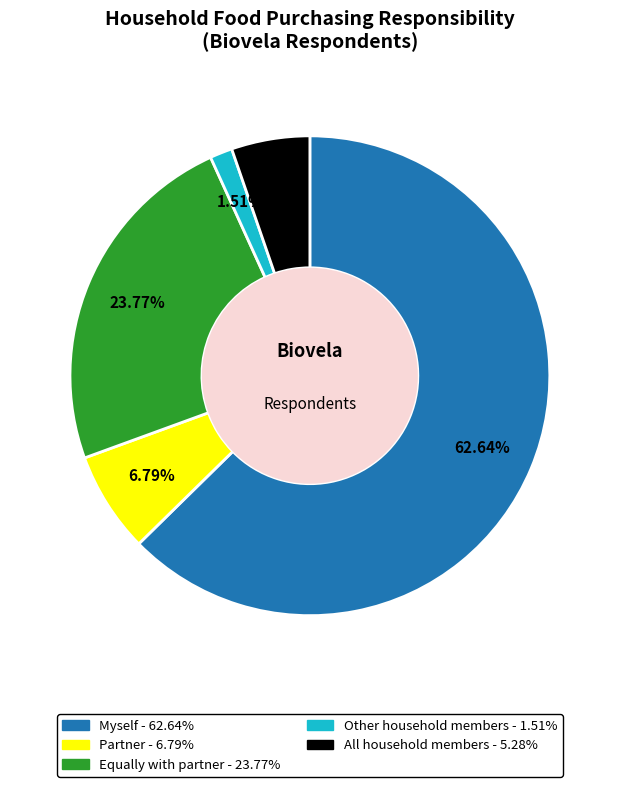

To the nearest percent, what percentage of the pie is Equally with partner?

24%